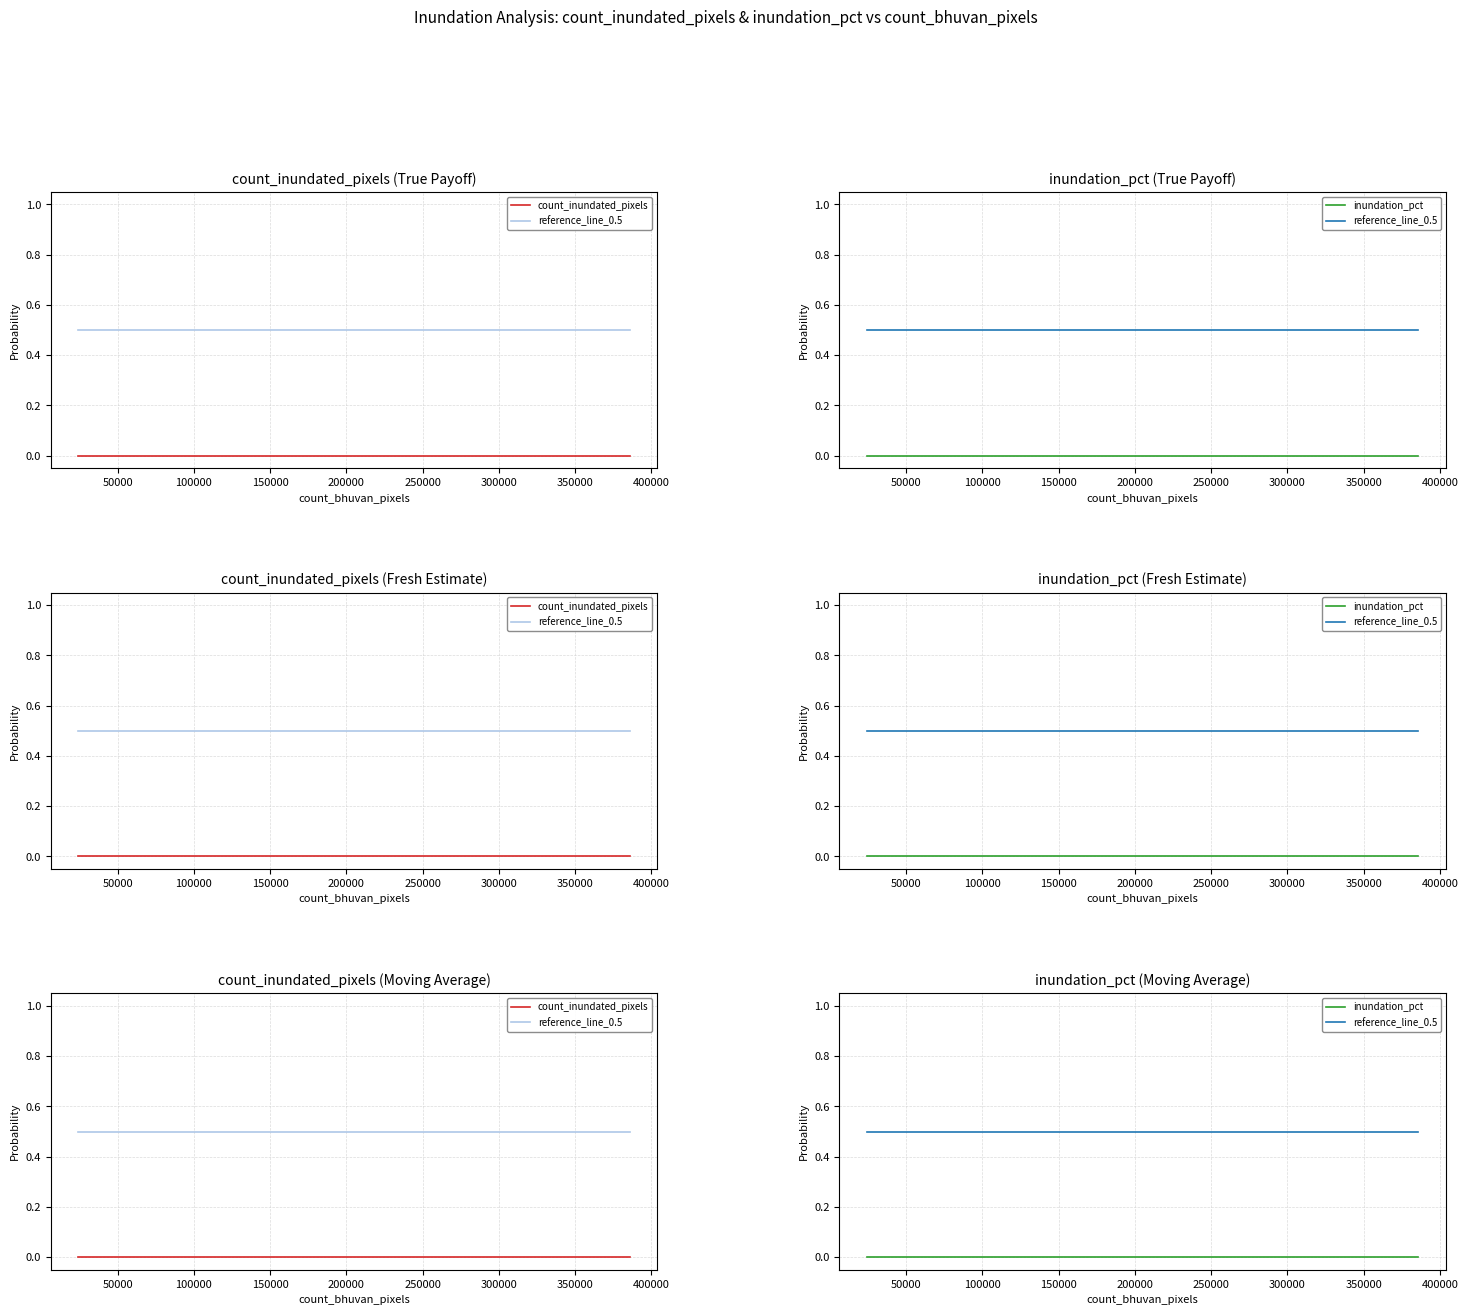

Which series has the largest range (max minus min)?

count_inundated_pixels